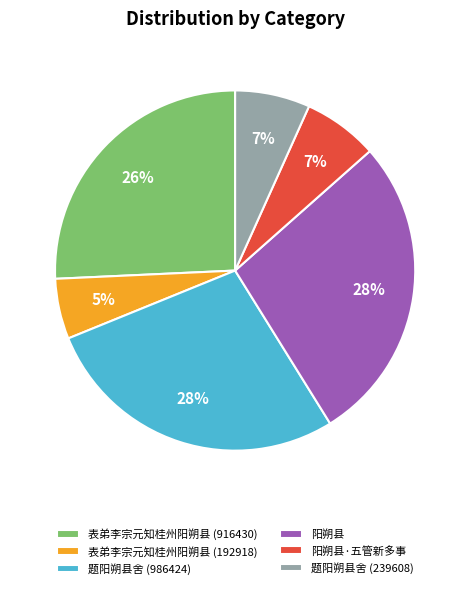

Does 阳朔县·五管新多事 represent more than half of the total?

No